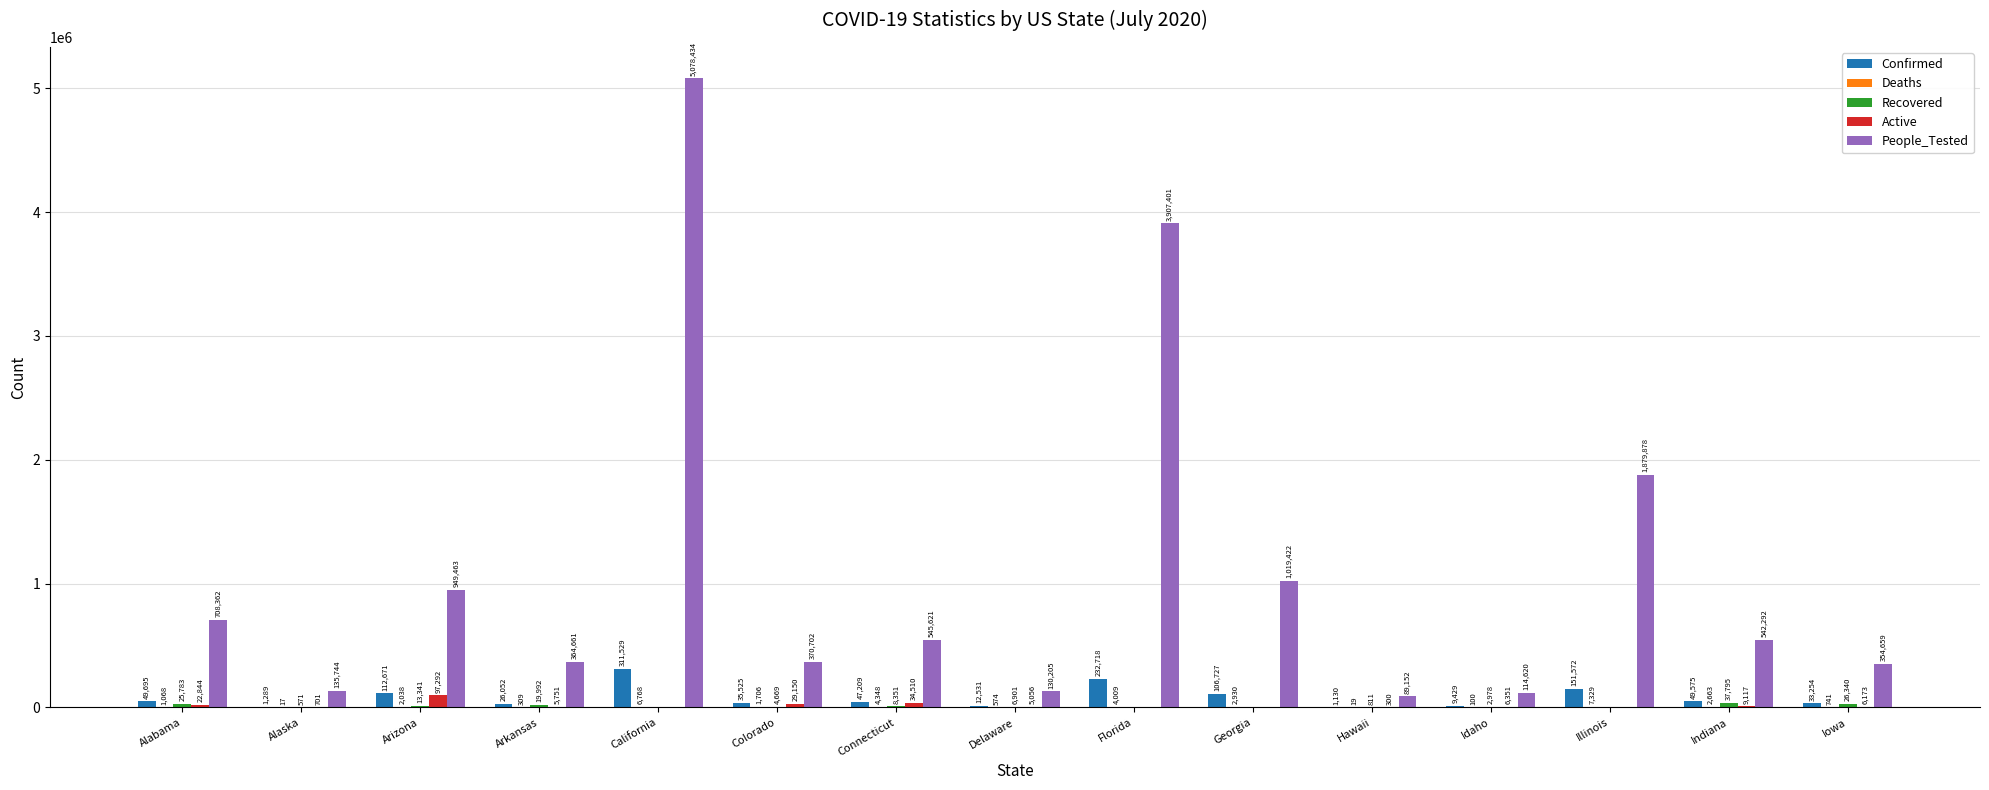

What is the sum of the People_Tested values at Arkansas and California?

5443095